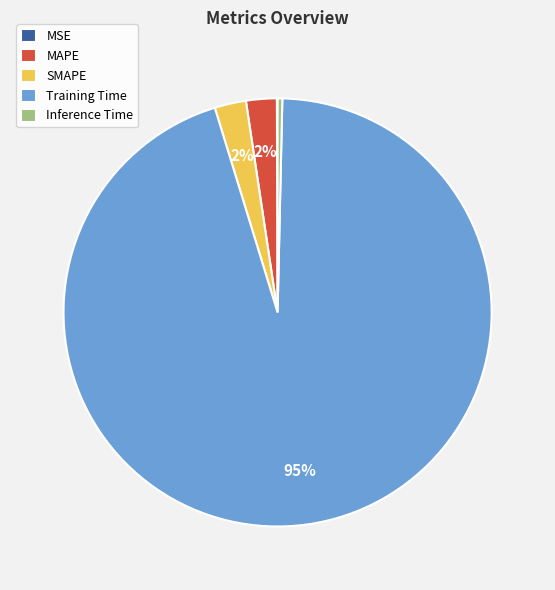

Is it true that Training Time is 99% of the pie?

False